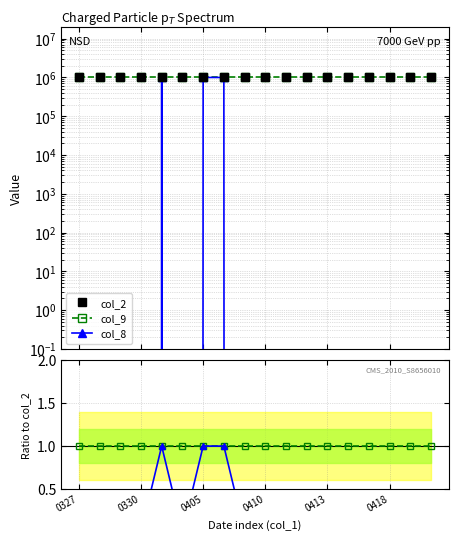

At which category does the chart reach its minimum across all series?

0327